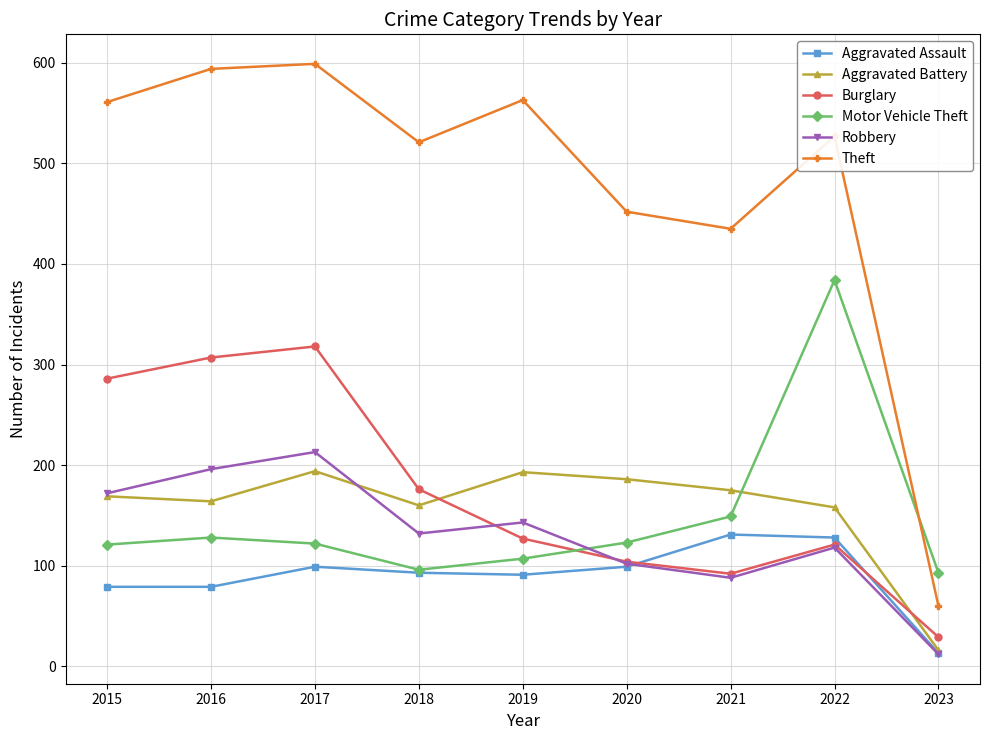

The Aggravated Battery series shows 42 at 2021. True or false?

False